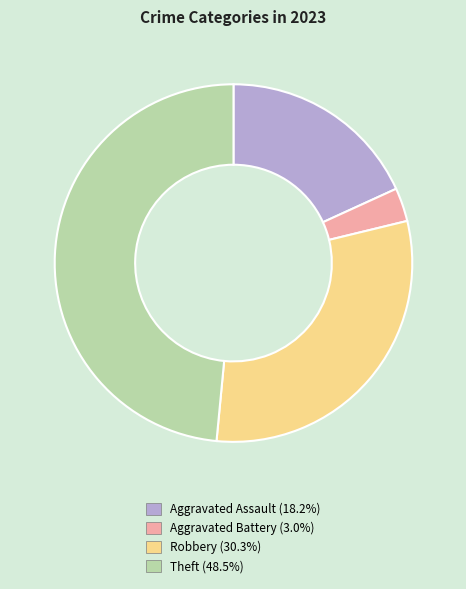

Is there any slice that represents more than half of the pie?

No